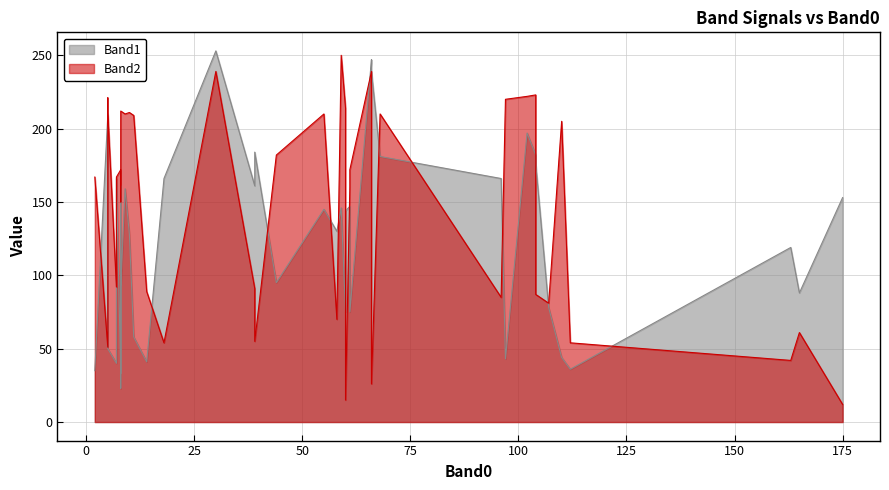

Where do Band2 and Band1 first cross each other?

2 and 3